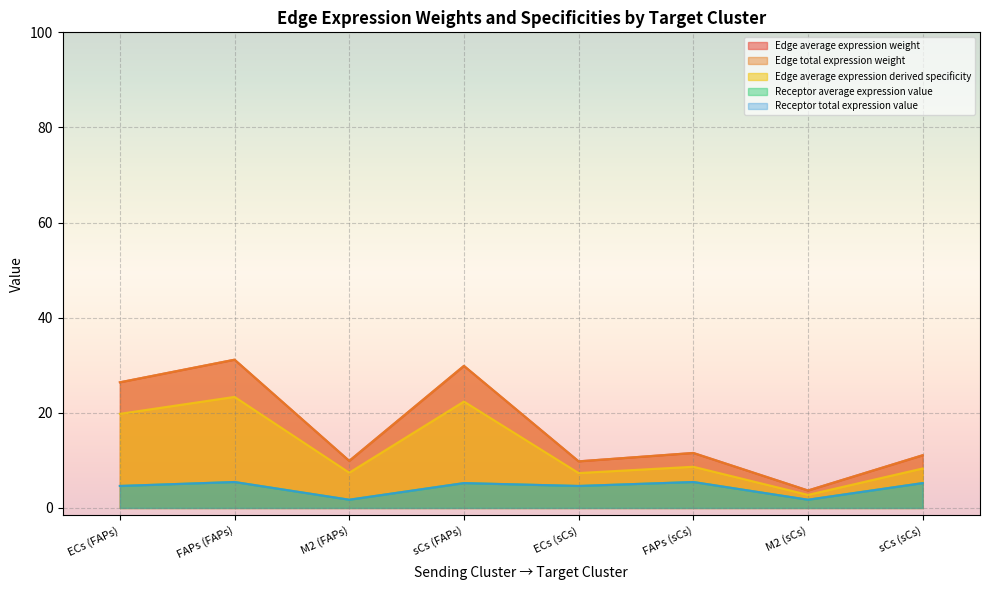

Rank the categories by Receptor total expression value value from highest to lowest.

FAPs (FAPs), FAPs (sCs), sCs (FAPs), sCs (sCs), ECs (FAPs), ECs (sCs), M2 (FAPs), M2 (sCs)